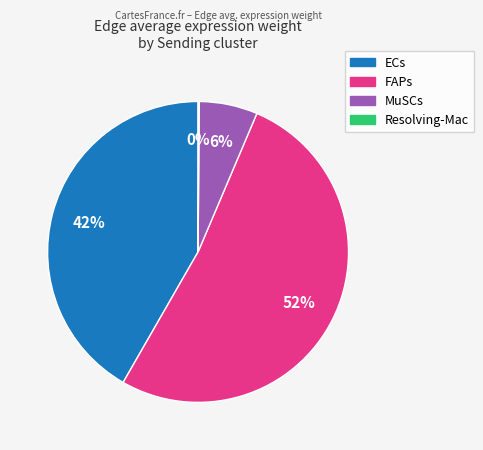

Which category has the biggest portion of the pie?

FAPs